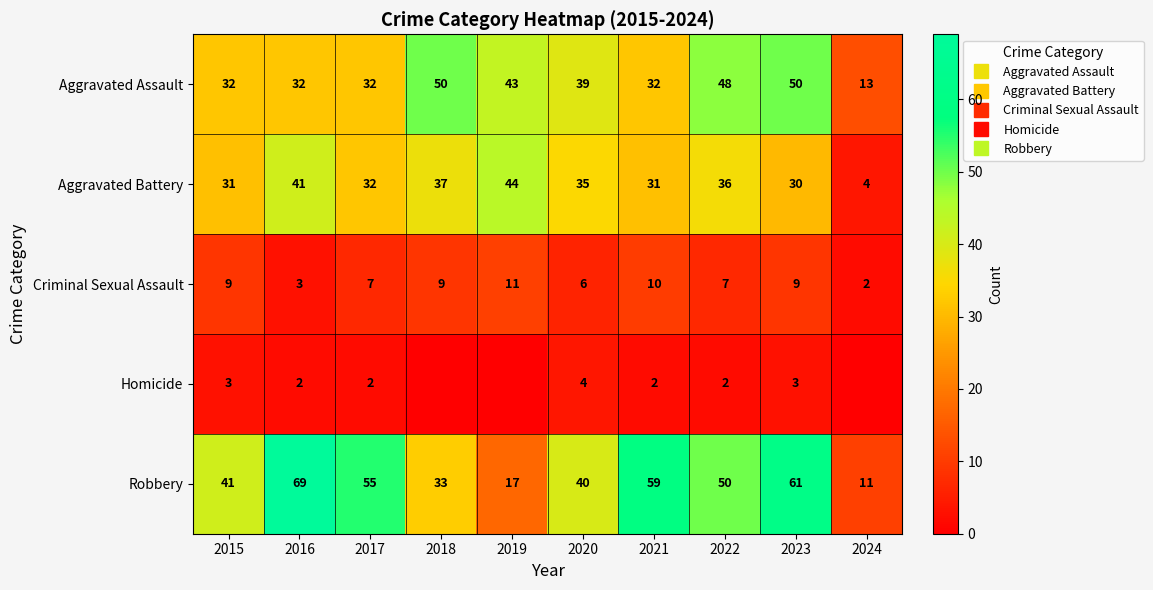

How many data points does each series have?

10